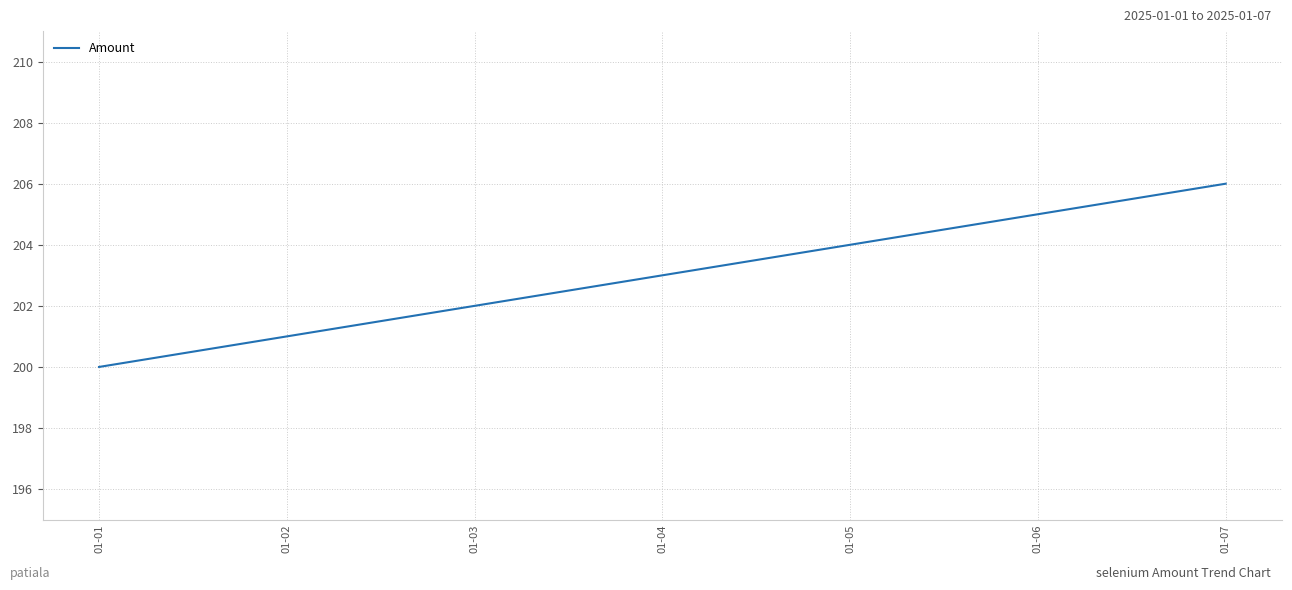

Which category has the lowest value across all series?

01-01